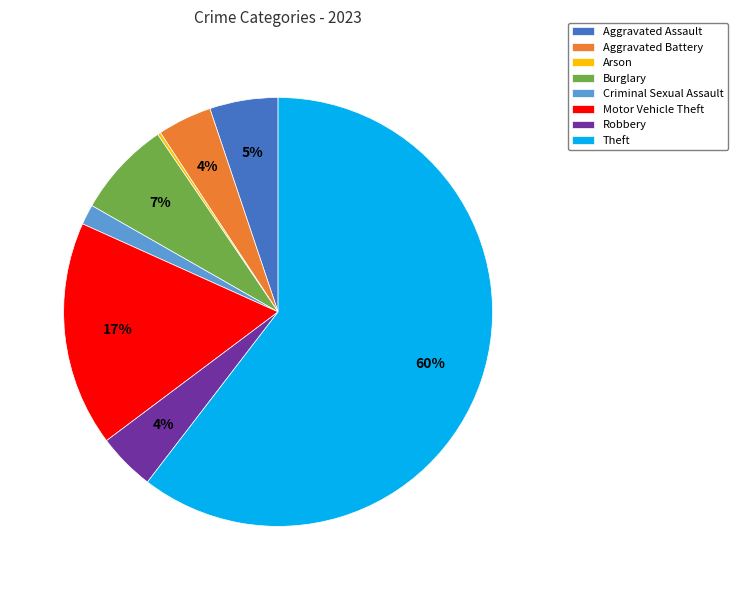

Is the sum of Theft and Motor Vehicle Theft greater than half?

Yes